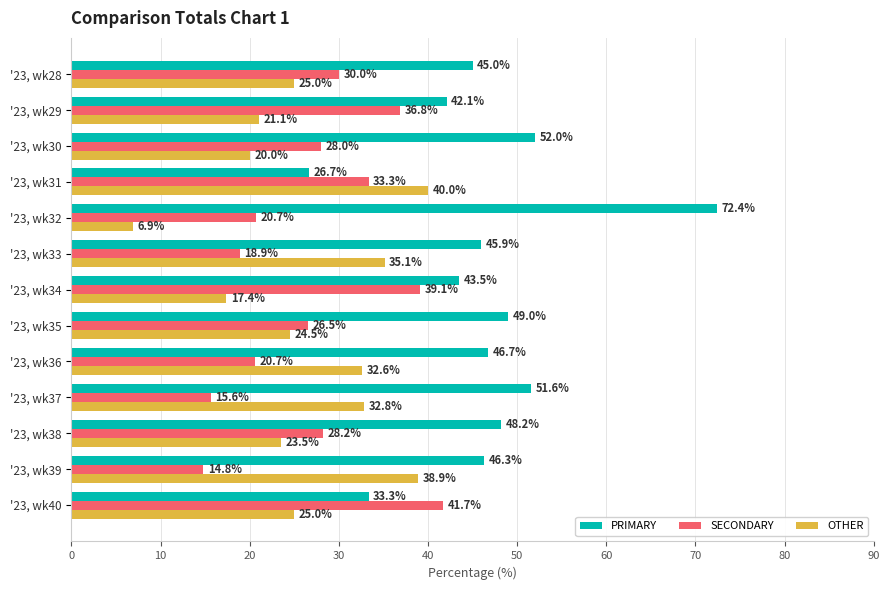

What is the highest value of the OTHER series?

40.0